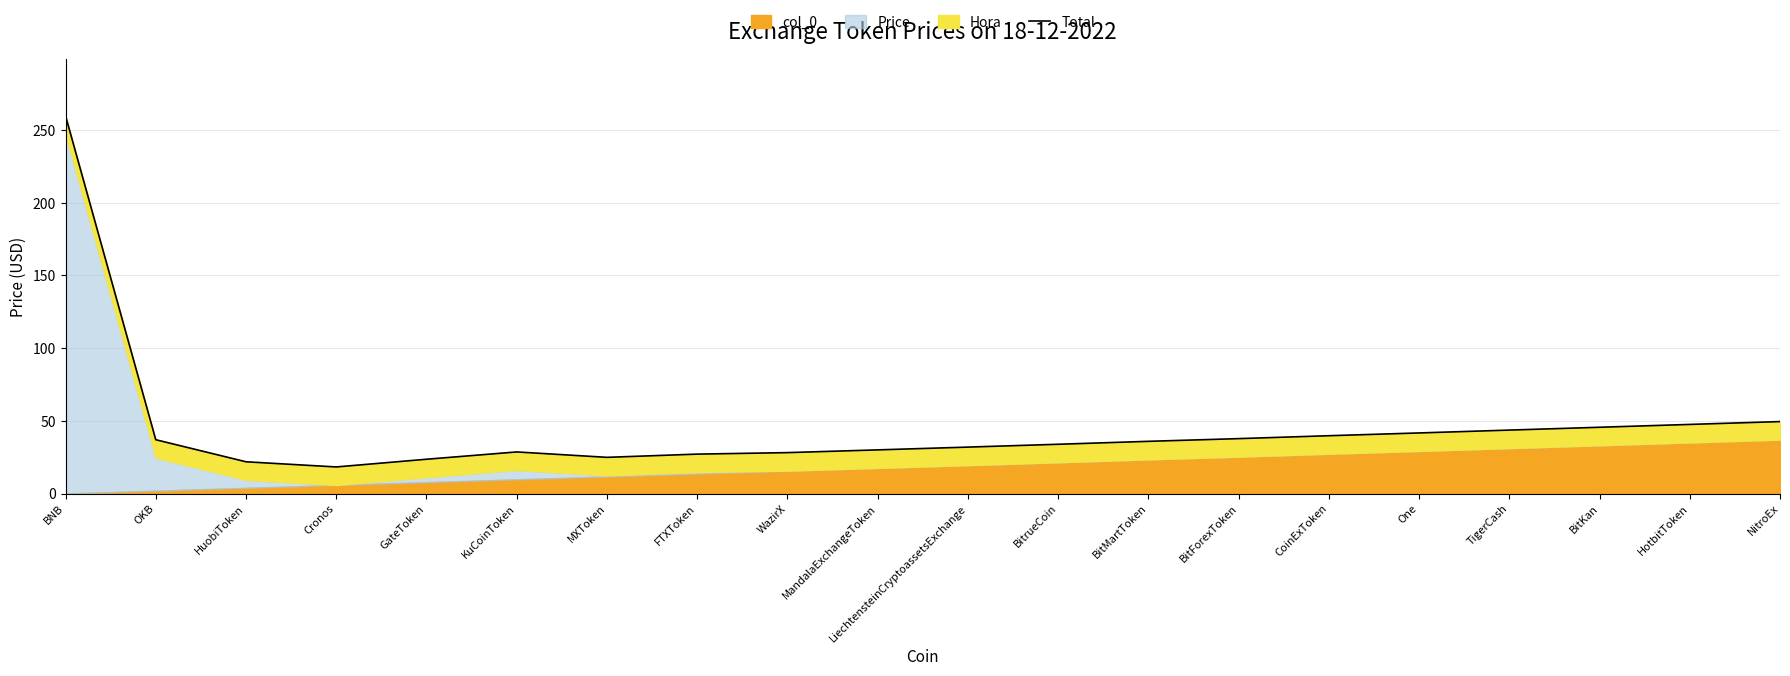

At which label does the data first exceed 35?

BNB